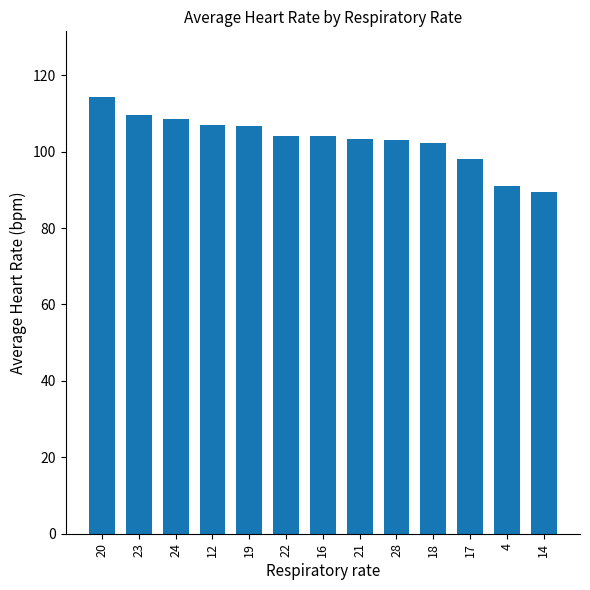

The chart shows a value of 107.0 at 12. True or false?

True